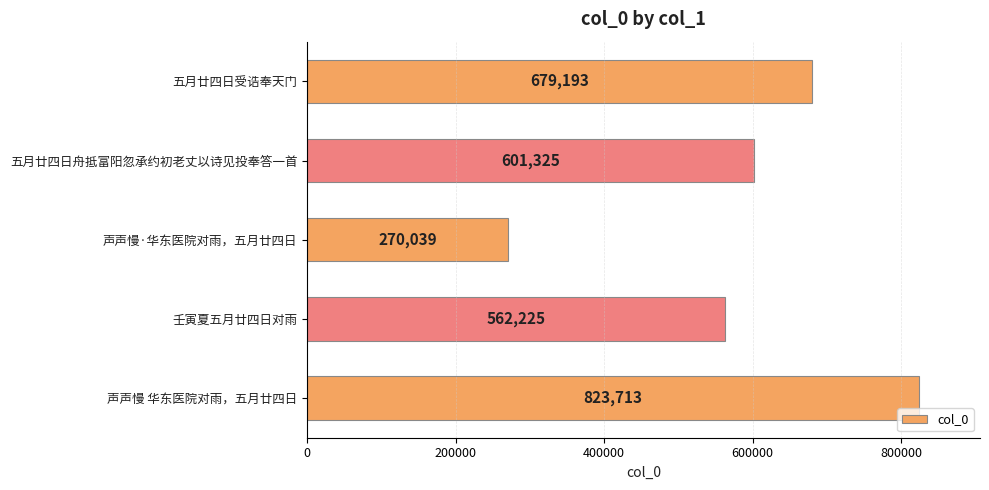

Reading top to bottom, list all the values displayed in this chart.

五月廿四日受诰奉天门=679193	五月廿四日舟抵富阳忽承约初老丈以诗见投奉答一首=601325	声声慢·华东医院对雨，五月廿四日=270039	壬寅夏五月廿四日对雨=562225	声声慢 华东医院对雨，五月廿四日=823713